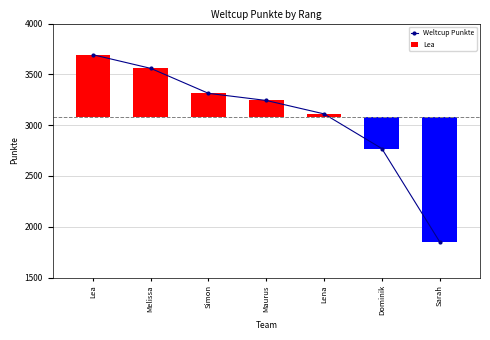

What is the smallest value displayed?

1854